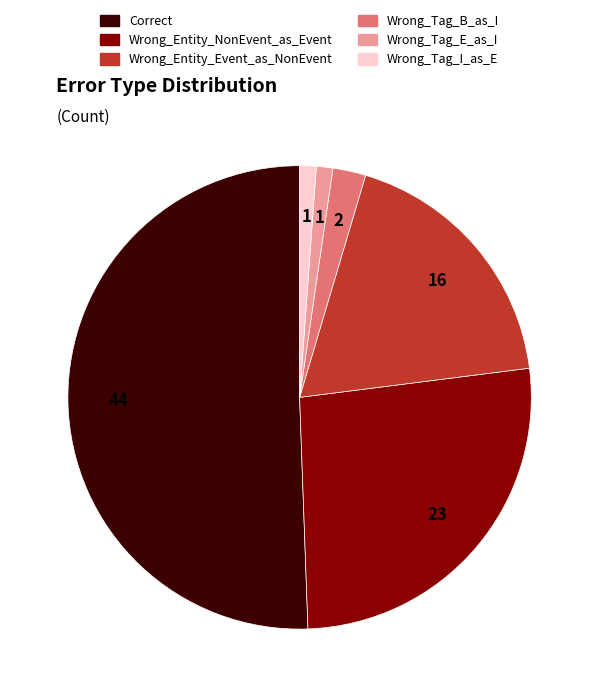

Which has a higher value, Correct or Wrong_Entity_Event_as_NonEvent?

Correct